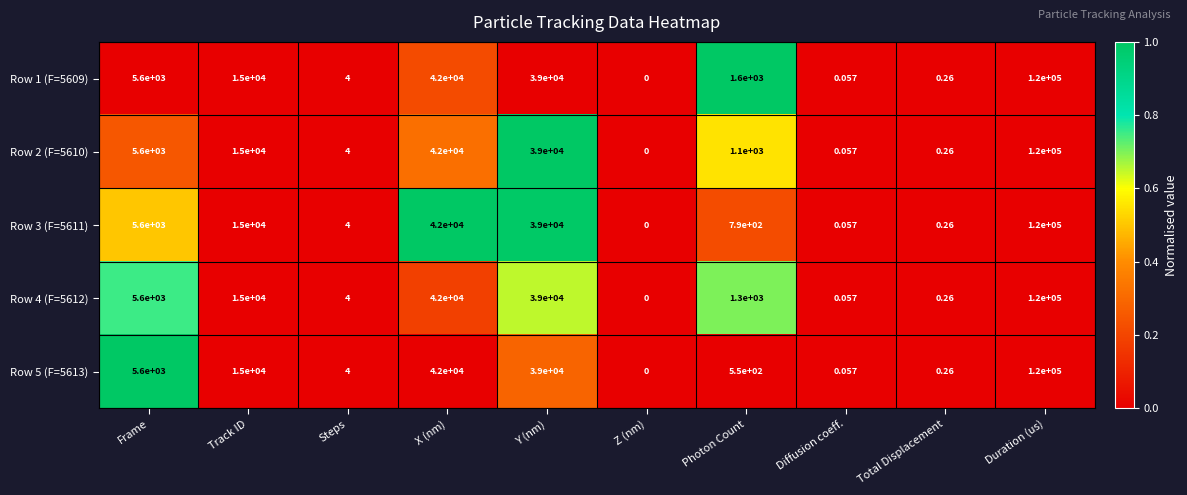

How many categories are shown in the chart?

10